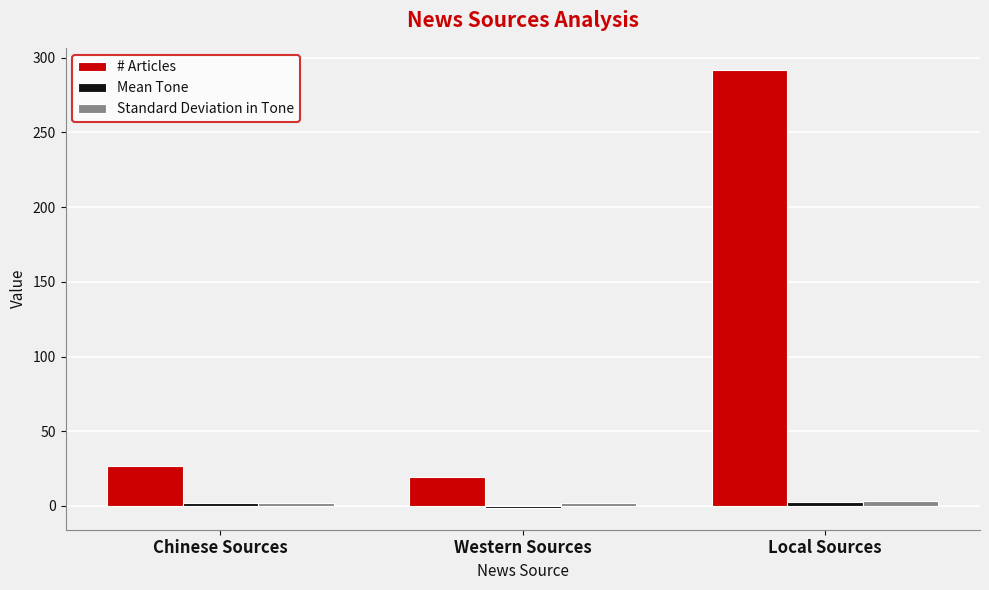

What is the label of the 1st bar from the left?

Chinese Sources